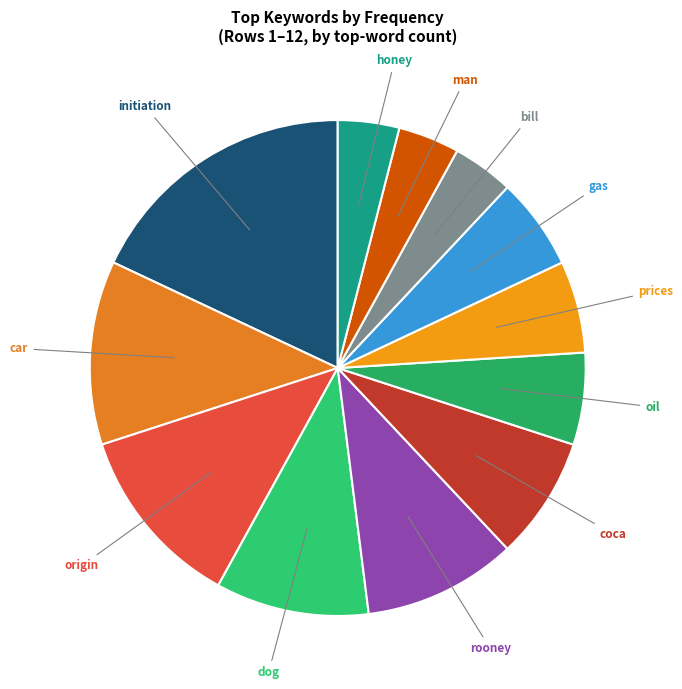

Which category has the biggest portion of the pie?

initiation